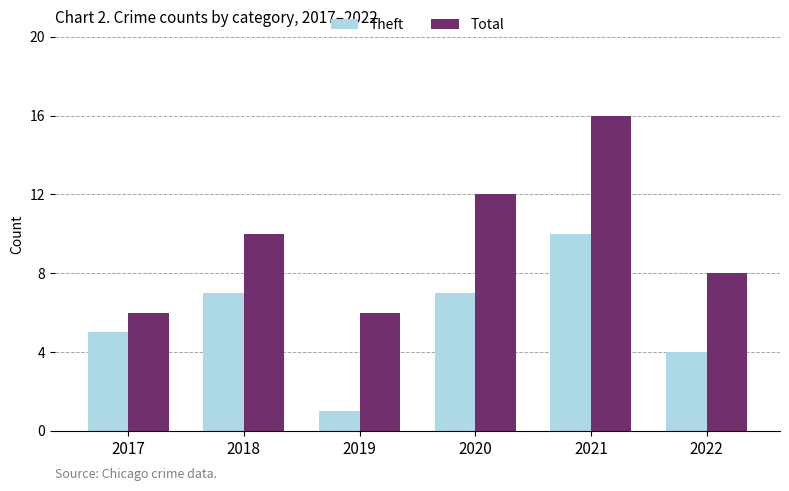

What is the total value across all series at 2018?

17